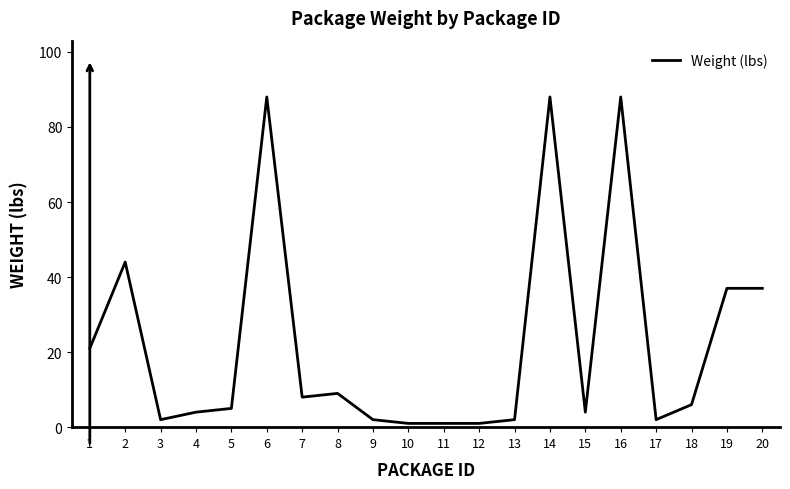

Reading left to right, transcribe all the data shown in this chart.

1=21	2=44	3=2	4=4	5=5	6=88	7=8	8=9	9=2	10=1	11=1	12=1	13=2	14=88	15=4	16=88	17=2	18=6	19=37	20=37